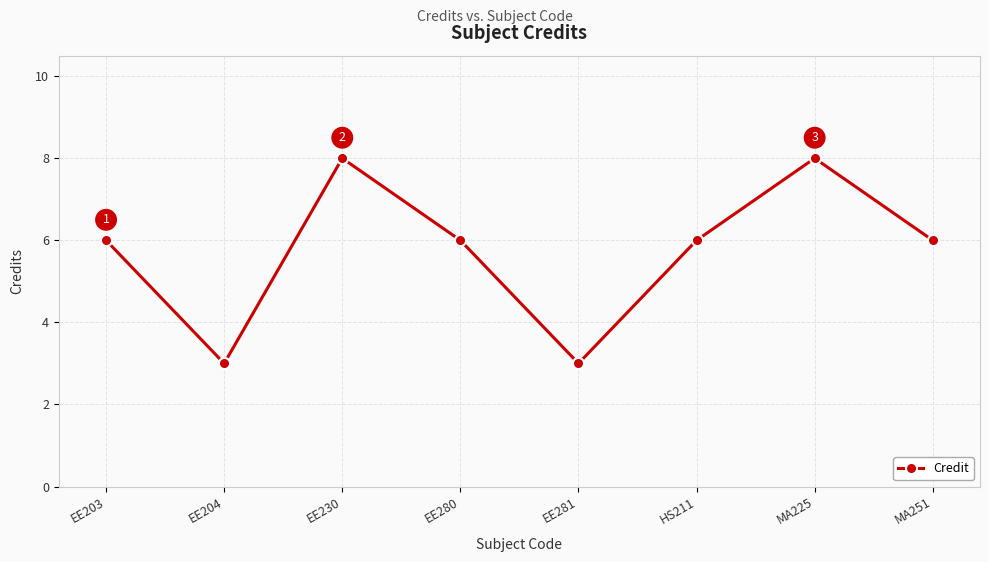

What is the ratio of the value at EE281 to the value at EE204?

1.0